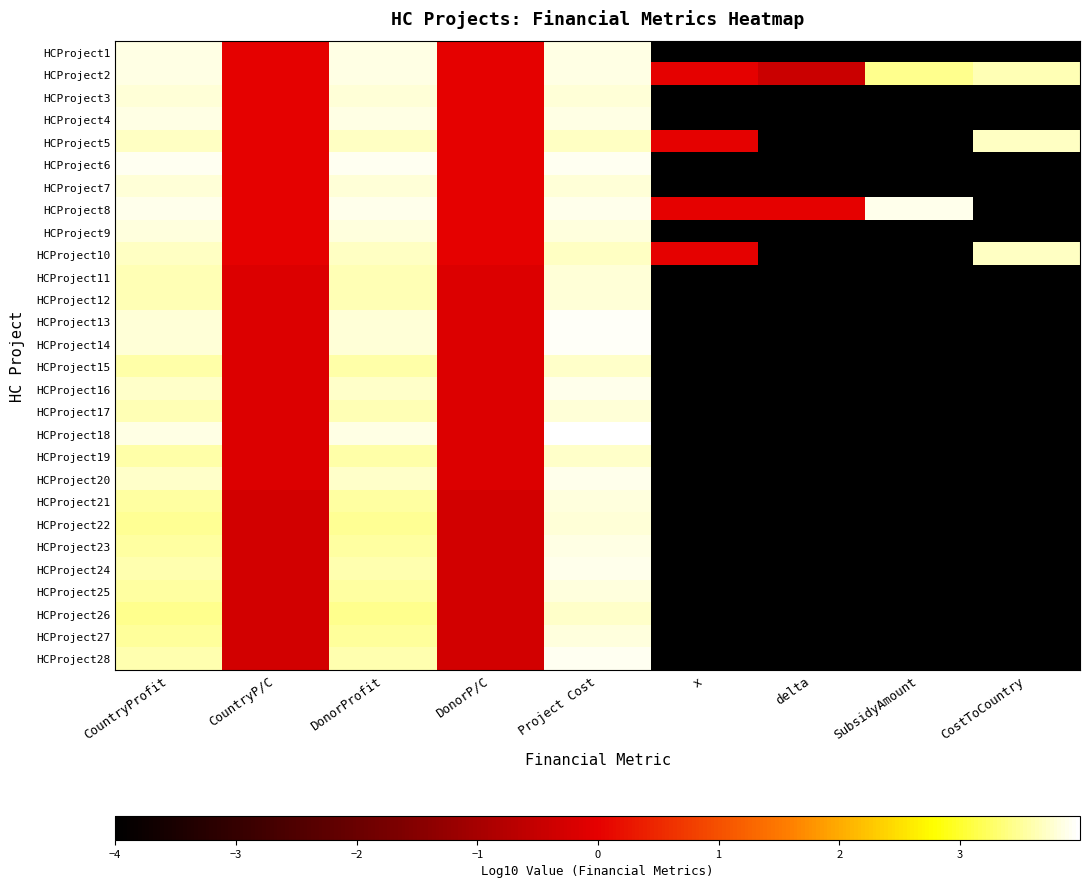

Reading left to right, extract all data points from this chart.

HCProject1: CountryProfit=3.9	CountryP/C=0.0	DonorProfit=3.9	DonorP/C=0.0	Project Cost=3.9	x=-4.0	delta=-4.0	SubsidyAmount=-4.0	CostToCountry=-4.0
HCProject2: CountryProfit=3.9	CountryP/C=0.0	DonorProfit=3.9	DonorP/C=0.0	Project Cost=3.9	x=0.0	delta=-0.4	SubsidyAmount=3.5	CostToCountry=3.6
HCProject3: CountryProfit=3.8	CountryP/C=0.0	DonorProfit=3.8	DonorP/C=0.0	Project Cost=3.8	x=-4.0	delta=-4.0	SubsidyAmount=-4.0	CostToCountry=-4.0
HCProject4: CountryProfit=3.9	CountryP/C=0.0	DonorProfit=3.9	DonorP/C=0.0	Project Cost=3.9	x=-4.0	delta=-4.0	SubsidyAmount=-4.0	CostToCountry=-4.0
HCProject5: CountryProfit=3.7	CountryP/C=0.0	DonorProfit=3.7	DonorP/C=0.0	Project Cost=3.7	x=0.0	delta=-4.0	SubsidyAmount=-4.0	CostToCountry=3.7
HCProject6: CountryProfit=3.9	CountryP/C=0.0	DonorProfit=3.9	DonorP/C=0.0	Project Cost=3.9	x=-4.0	delta=-4.0	SubsidyAmount=-4.0	CostToCountry=-4.0
HCProject7: CountryProfit=3.8	CountryP/C=0.0	DonorProfit=3.8	DonorP/C=0.0	Project Cost=3.8	x=-4.0	delta=-4.0	SubsidyAmount=-4.0	CostToCountry=-4.0
HCProject8: CountryProfit=3.9	CountryP/C=0.0	DonorProfit=3.9	DonorP/C=0.0	Project Cost=3.9	x=0.0	delta=0.0	SubsidyAmount=3.9	CostToCountry=-4.0
HCProject9: CountryProfit=3.8	CountryP/C=0.0	DonorProfit=3.8	DonorP/C=0.0	Project Cost=3.8	x=-4.0	delta=-4.0	SubsidyAmount=-4.0	CostToCountry=-4.0
HCProject10: CountryProfit=3.7	CountryP/C=0.0	DonorProfit=3.7	DonorP/C=0.0	Project Cost=3.7	x=0.0	delta=-4.0	SubsidyAmount=-4.0	CostToCountry=3.7
HCProject11: CountryProfit=3.6	CountryP/C=-0.2	DonorProfit=3.6	DonorP/C=-0.2	Project Cost=3.8	x=-4.0	delta=-4.0	SubsidyAmount=-4.0	CostToCountry=-4.0
HCProject12: CountryProfit=3.6	CountryP/C=-0.2	DonorProfit=3.6	DonorP/C=-0.2	Project Cost=3.8	x=-4.0	delta=-4.0	SubsidyAmount=-4.0	CostToCountry=-4.0
HCProject13: CountryProfit=3.8	CountryP/C=-0.2	DonorProfit=3.8	DonorP/C=-0.2	Project Cost=3.9	x=-4.0	delta=-4.0	SubsidyAmount=-4.0	CostToCountry=-4.0
HCProject14: CountryProfit=3.8	CountryP/C=-0.2	DonorProfit=3.8	DonorP/C=-0.2	Project Cost=3.9	x=-4.0	delta=-4.0	SubsidyAmount=-4.0	CostToCountry=-4.0
HCProject15: CountryProfit=3.6	CountryP/C=-0.2	DonorProfit=3.6	DonorP/C=-0.2	Project Cost=3.7	x=-4.0	delta=-4.0	SubsidyAmount=-4.0	CostToCountry=-4.0
HCProject16: CountryProfit=3.7	CountryP/C=-0.2	DonorProfit=3.7	DonorP/C=-0.2	Project Cost=3.9	x=-4.0	delta=-4.0	SubsidyAmount=-4.0	CostToCountry=-4.0
HCProject17: CountryProfit=3.6	CountryP/C=-0.2	DonorProfit=3.6	DonorP/C=-0.2	Project Cost=3.8	x=-4.0	delta=-4.0	SubsidyAmount=-4.0	CostToCountry=-4.0
HCProject18: CountryProfit=3.8	CountryP/C=-0.2	DonorProfit=3.8	DonorP/C=-0.2	Project Cost=4.0	x=-4.0	delta=-4.0	SubsidyAmount=-4.0	CostToCountry=-4.0
HCProject19: CountryProfit=3.6	CountryP/C=-0.2	DonorProfit=3.6	DonorP/C=-0.2	Project Cost=3.7	x=-4.0	delta=-4.0	SubsidyAmount=-4.0	CostToCountry=-4.0
HCProject20: CountryProfit=3.7	CountryP/C=-0.2	DonorProfit=3.7	DonorP/C=-0.2	Project Cost=3.9	x=-4.0	delta=-4.0	SubsidyAmount=-4.0	CostToCountry=-4.0
HCProject21: CountryProfit=3.5	CountryP/C=-0.3	DonorProfit=3.5	DonorP/C=-0.3	Project Cost=3.8	x=-4.0	delta=-4.0	SubsidyAmount=-4.0	CostToCountry=-4.0
HCProject22: CountryProfit=3.5	CountryP/C=-0.3	DonorProfit=3.5	DonorP/C=-0.3	Project Cost=3.8	x=-4.0	delta=-4.0	SubsidyAmount=-4.0	CostToCountry=-4.0
HCProject23: CountryProfit=3.6	CountryP/C=-0.3	DonorProfit=3.6	DonorP/C=-0.3	Project Cost=3.9	x=-4.0	delta=-4.0	SubsidyAmount=-4.0	CostToCountry=-4.0
HCProject24: CountryProfit=3.6	CountryP/C=-0.3	DonorProfit=3.6	DonorP/C=-0.3	Project Cost=3.9	x=-4.0	delta=-4.0	SubsidyAmount=-4.0	CostToCountry=-4.0
HCProject25: CountryProfit=3.5	CountryP/C=-0.3	DonorProfit=3.5	DonorP/C=-0.3	Project Cost=3.8	x=-4.0	delta=-4.0	SubsidyAmount=-4.0	CostToCountry=-4.0
HCProject26: CountryProfit=3.4	CountryP/C=-0.3	DonorProfit=3.4	DonorP/C=-0.3	Project Cost=3.7	x=-4.0	delta=-4.0	SubsidyAmount=-4.0	CostToCountry=-4.0
HCProject27: CountryProfit=3.5	CountryP/C=-0.3	DonorProfit=3.5	DonorP/C=-0.3	Project Cost=3.8	x=-4.0	delta=-4.0	SubsidyAmount=-4.0	CostToCountry=-4.0
HCProject28: CountryProfit=3.6	CountryP/C=-0.3	DonorProfit=3.6	DonorP/C=-0.3	Project Cost=3.9	x=-4.0	delta=-4.0	SubsidyAmount=-4.0	CostToCountry=-4.0